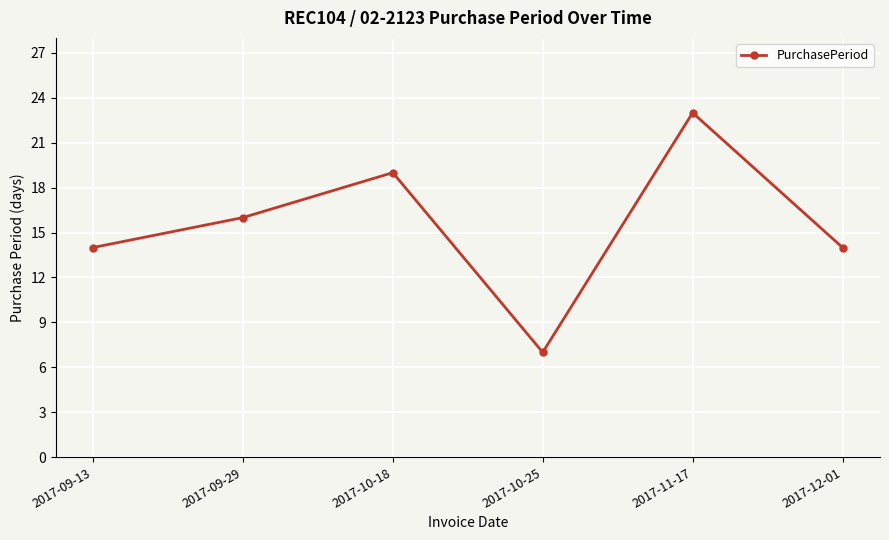

Where is the first local minimum?

2017-10-25